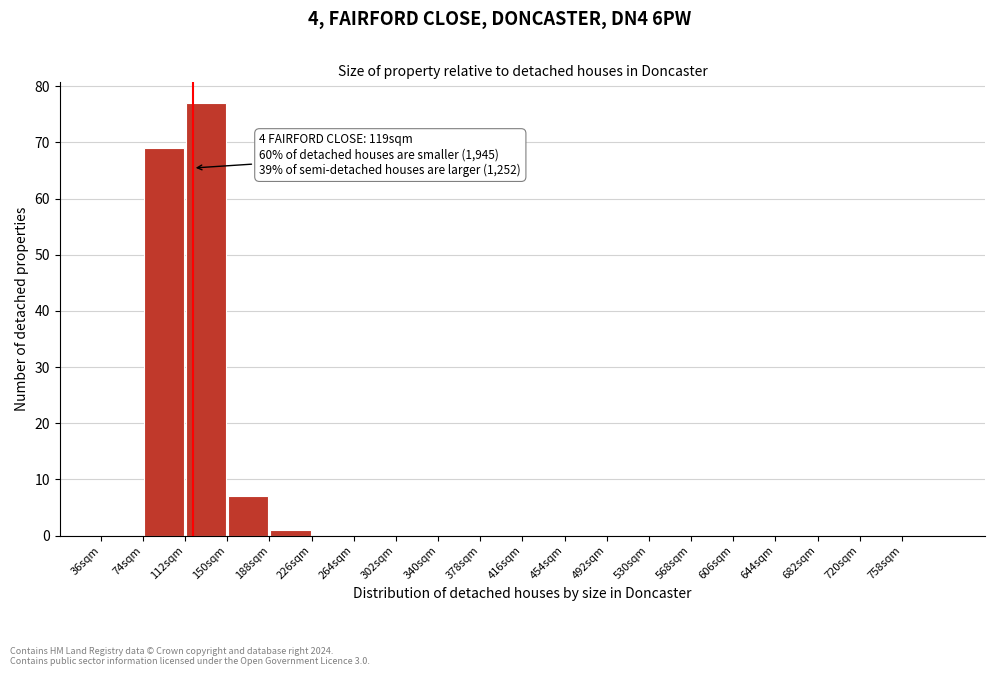

Over which range of the x-axis is the bar tallest?

112 to 150